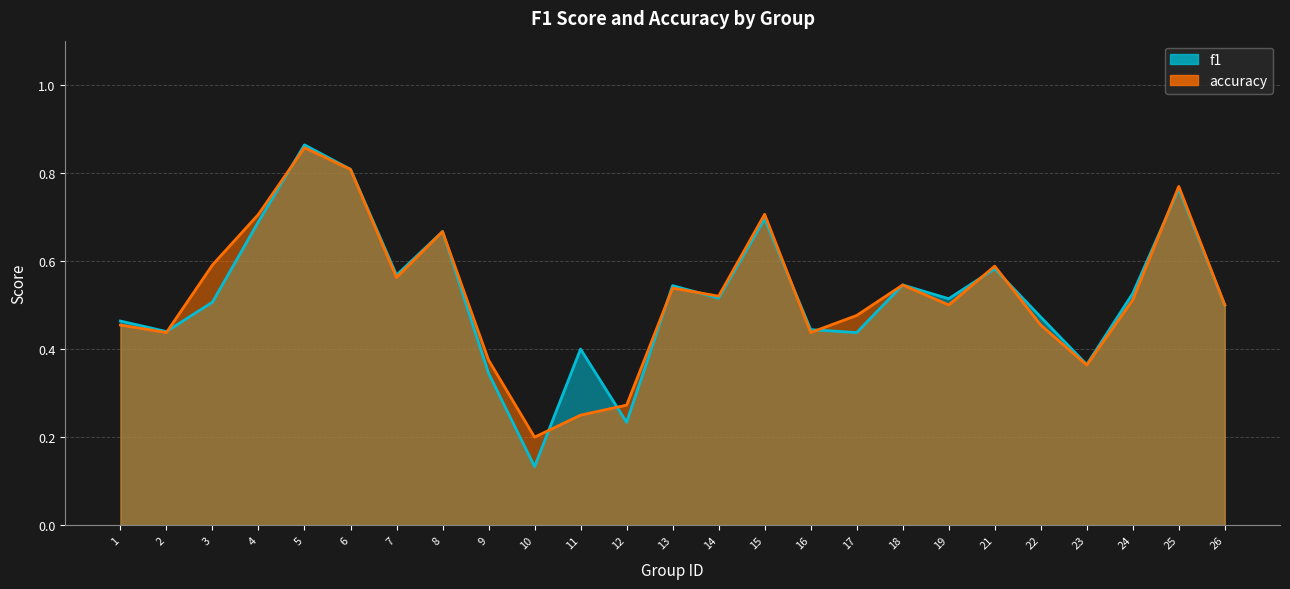

How many times do accuracy and f1 cross each other?

11